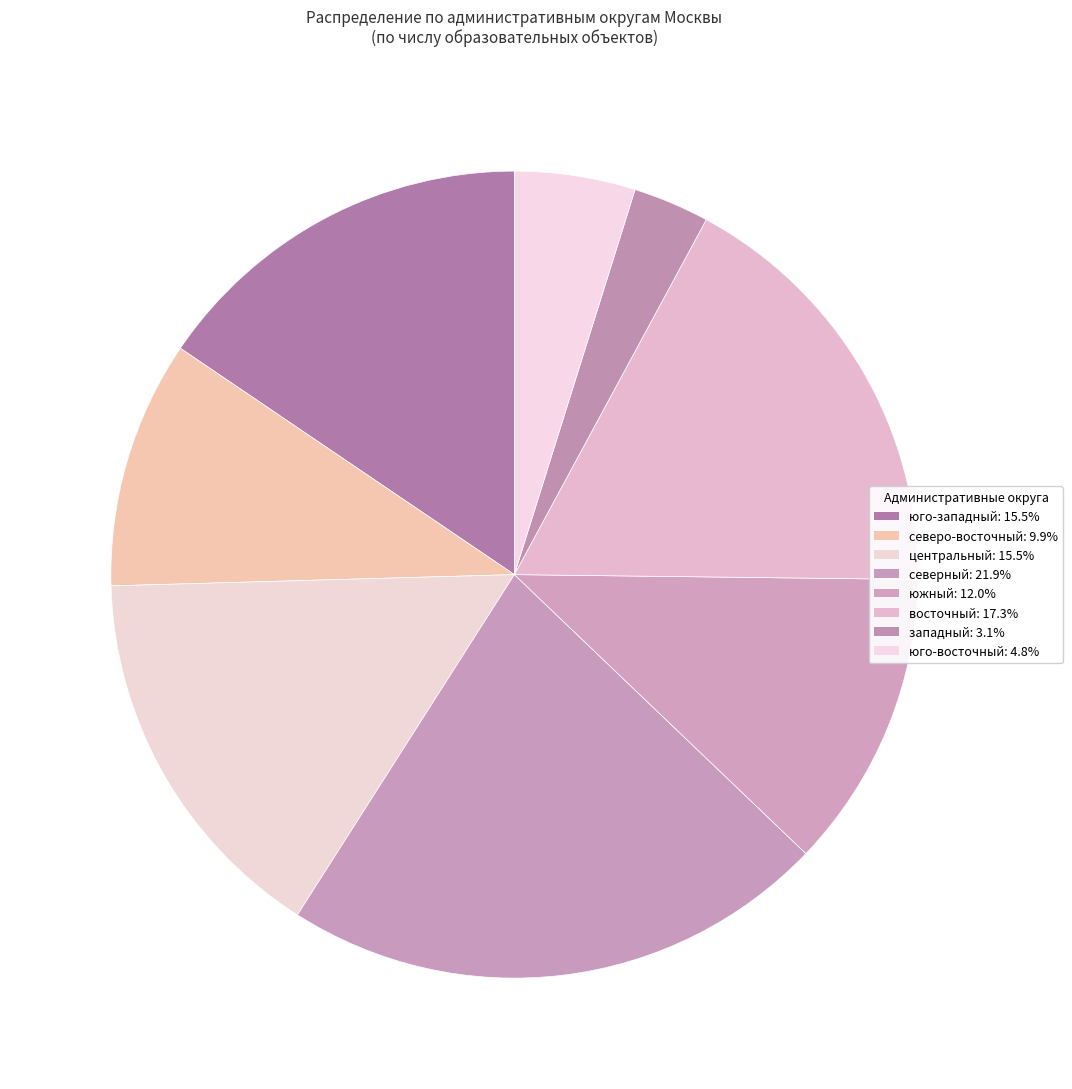

Count the number of slices in the pie.

8